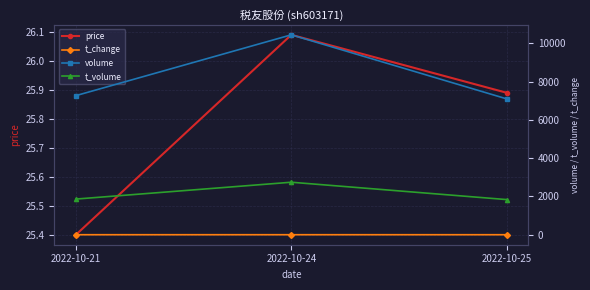

List the series in order of their peak value, lowest first.

t_change, price, t_volume, volume